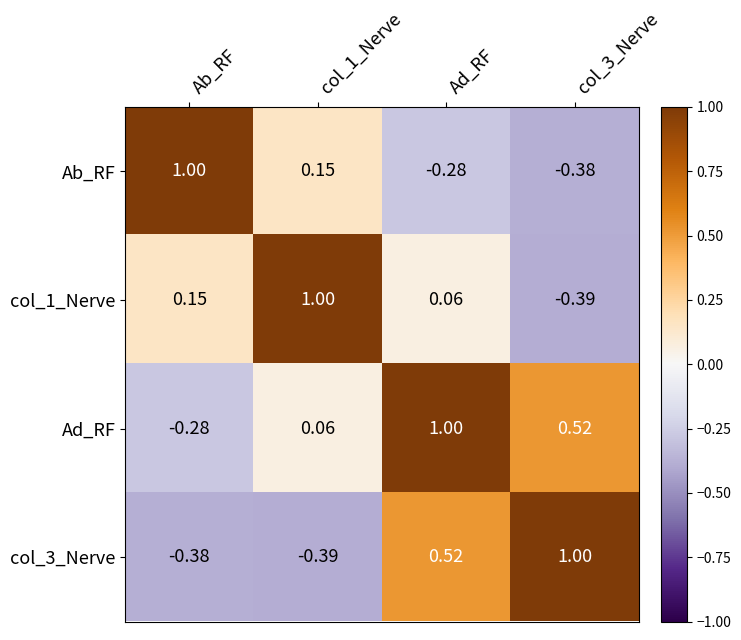

Which series has the largest total across all categories?

Ad_RF